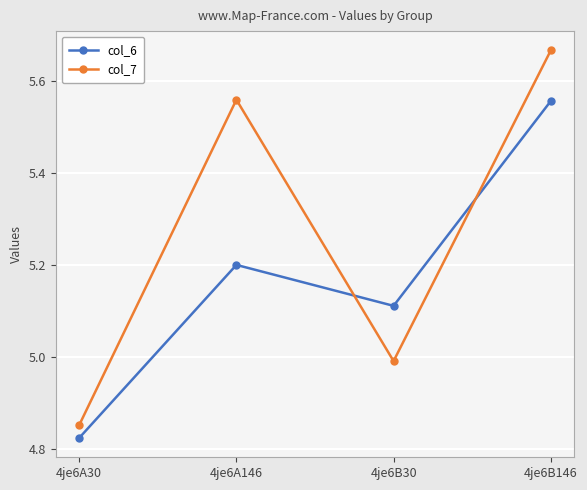

Which category has the lowest value in the col_6 series?

4je6A30